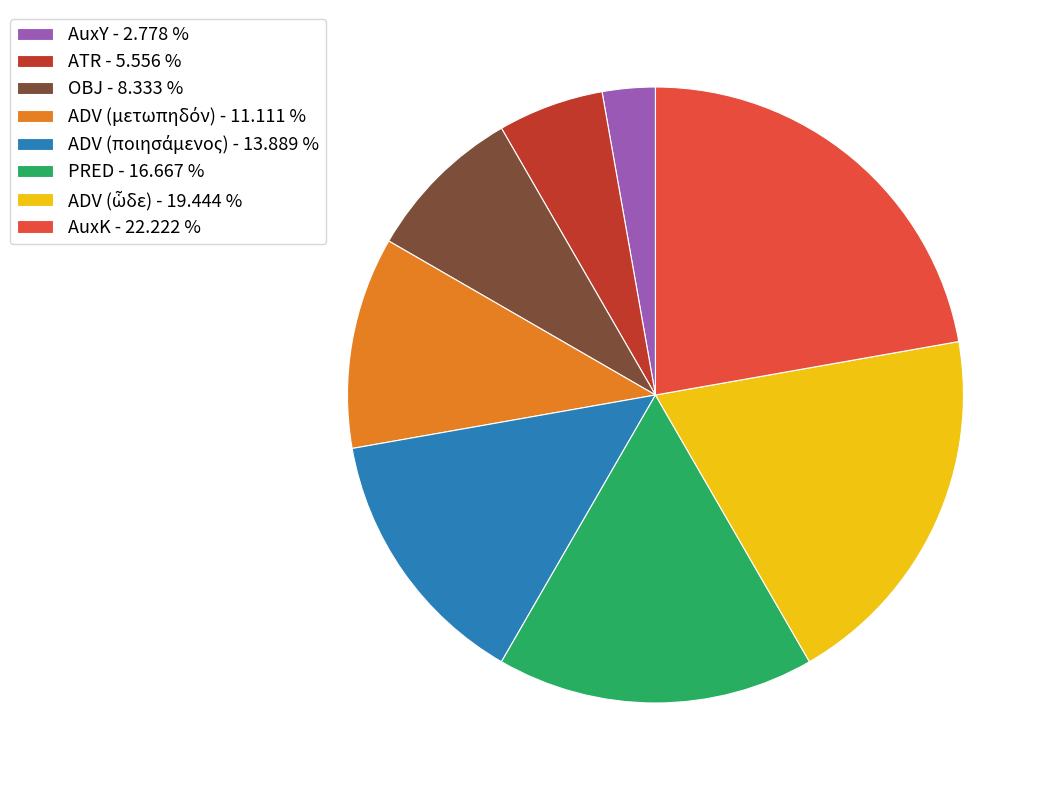

Do AuxY - 2.778 % and OBJ - 8.333 % together represent more than half of the pie?

No